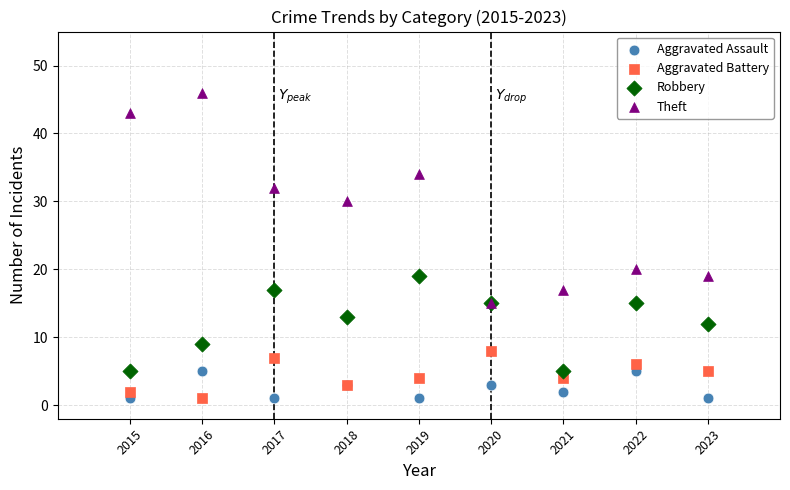

Across all series, what Y value is closest to 23?

20